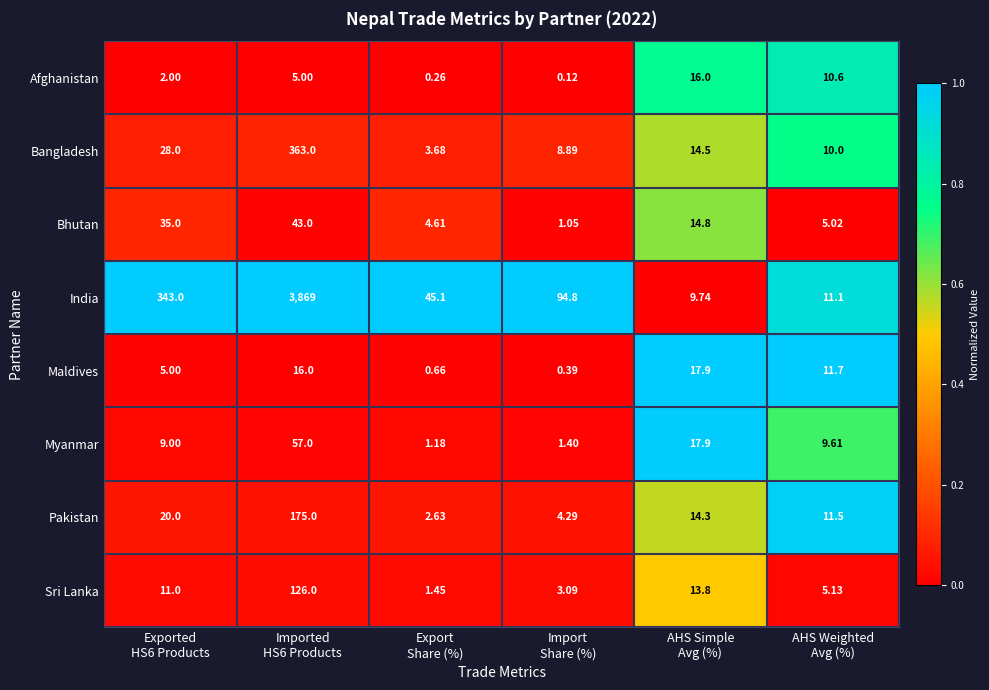

Rank the series by their maximum value, from lowest to highest.

Afghanistan, Maldives, Bhutan, Myanmar, Sri Lanka, Pakistan, Bangladesh, India